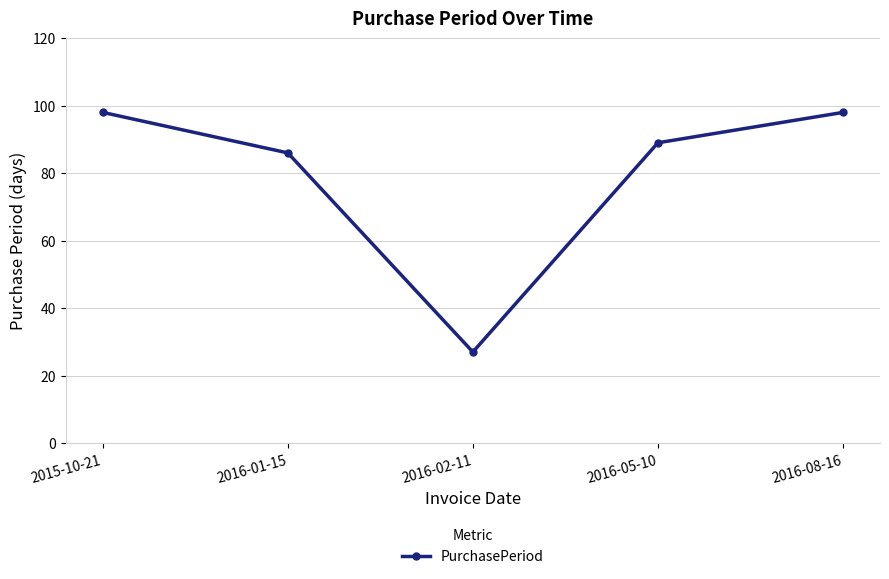

At which label does the data first exceed 89?

2015-10-21